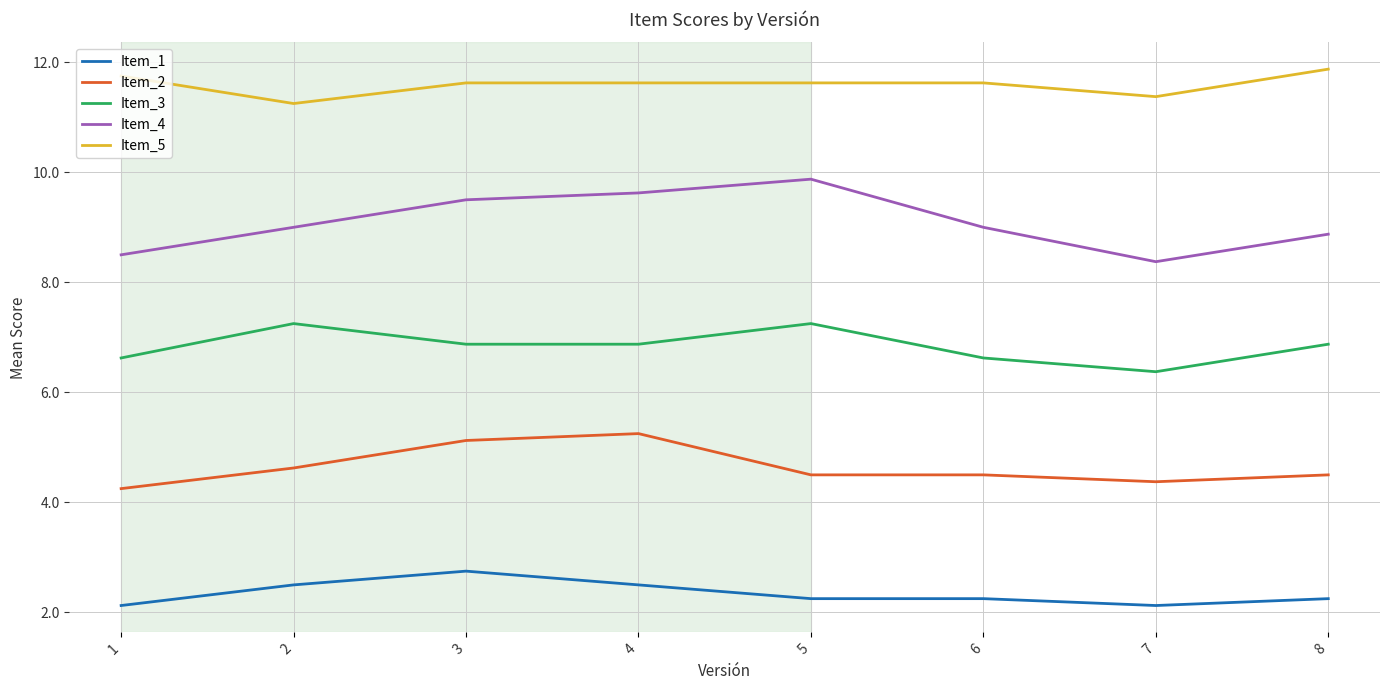

What is the sum of all Item_5 values?

92.8